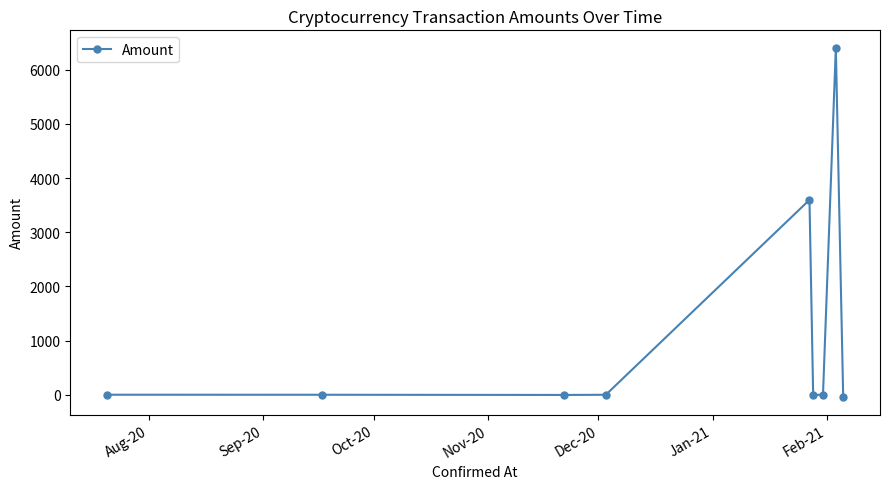

What is the difference between the maximum and minimum values?

6446.8